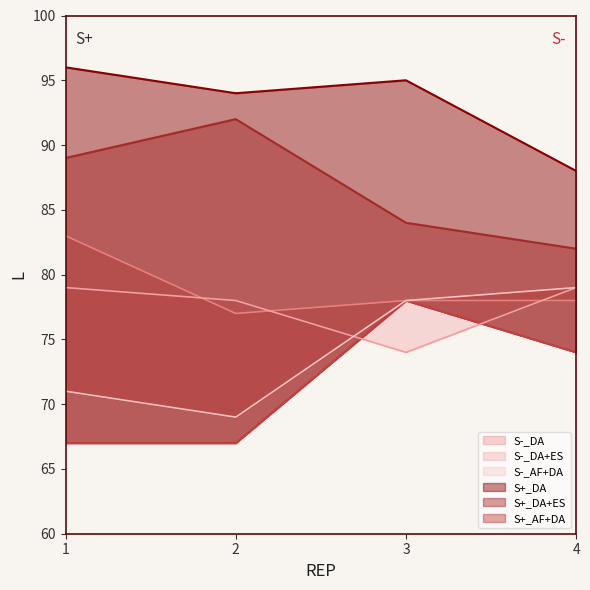

What is the difference between the maximum and minimum values in the S-_DA series?

6